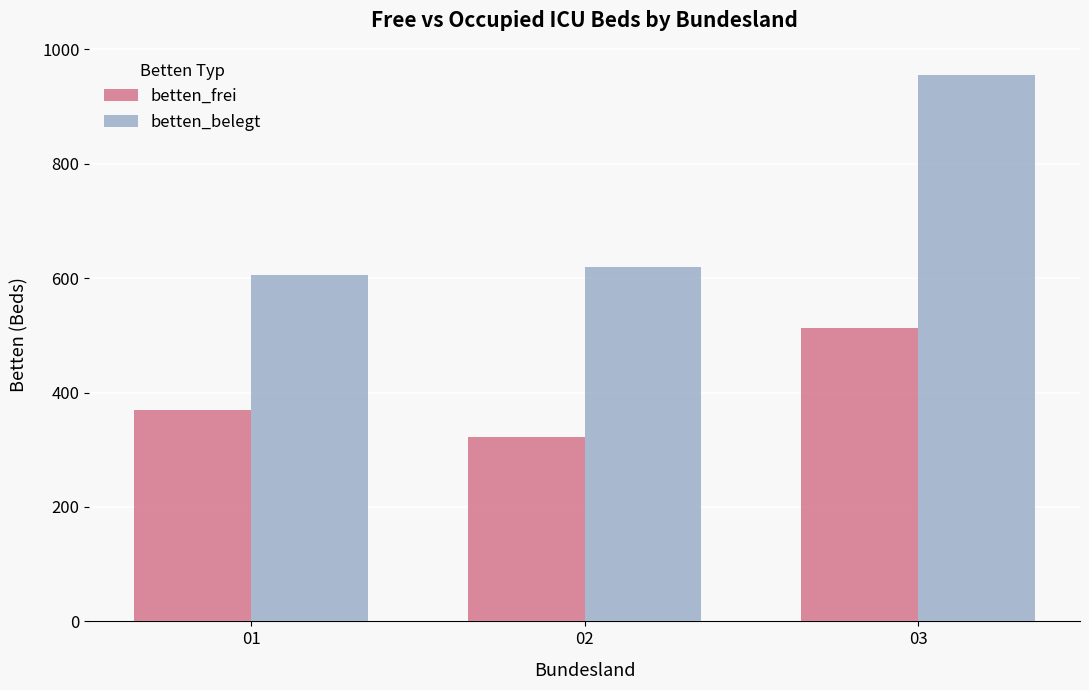

Between 02 and 03, which series saw the biggest shift?

betten_belegt